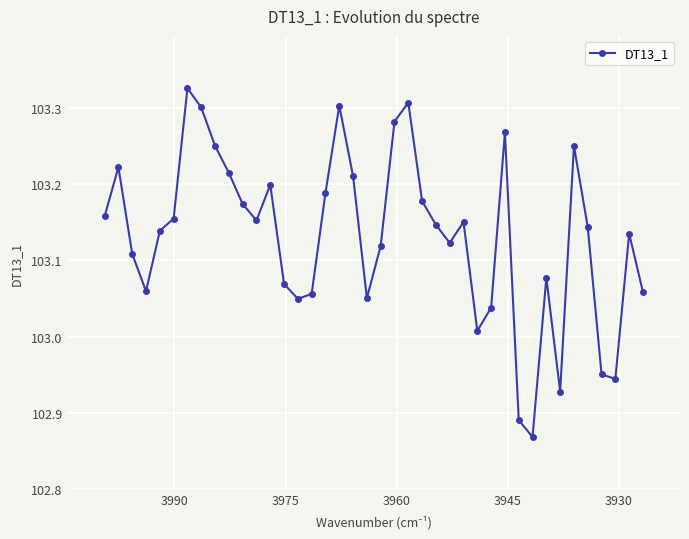

What is the value of the 15th point from the left?

103.0